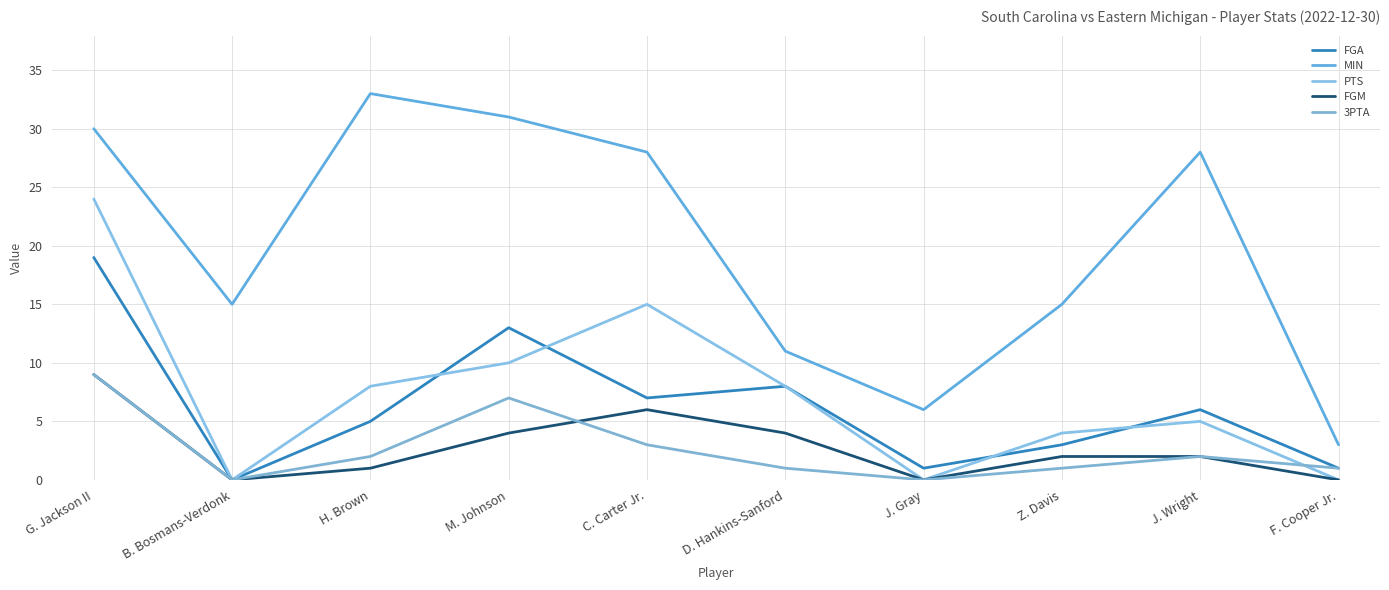

In FGA, how many points are lower than both neighbors (excluding endpoints)?

3